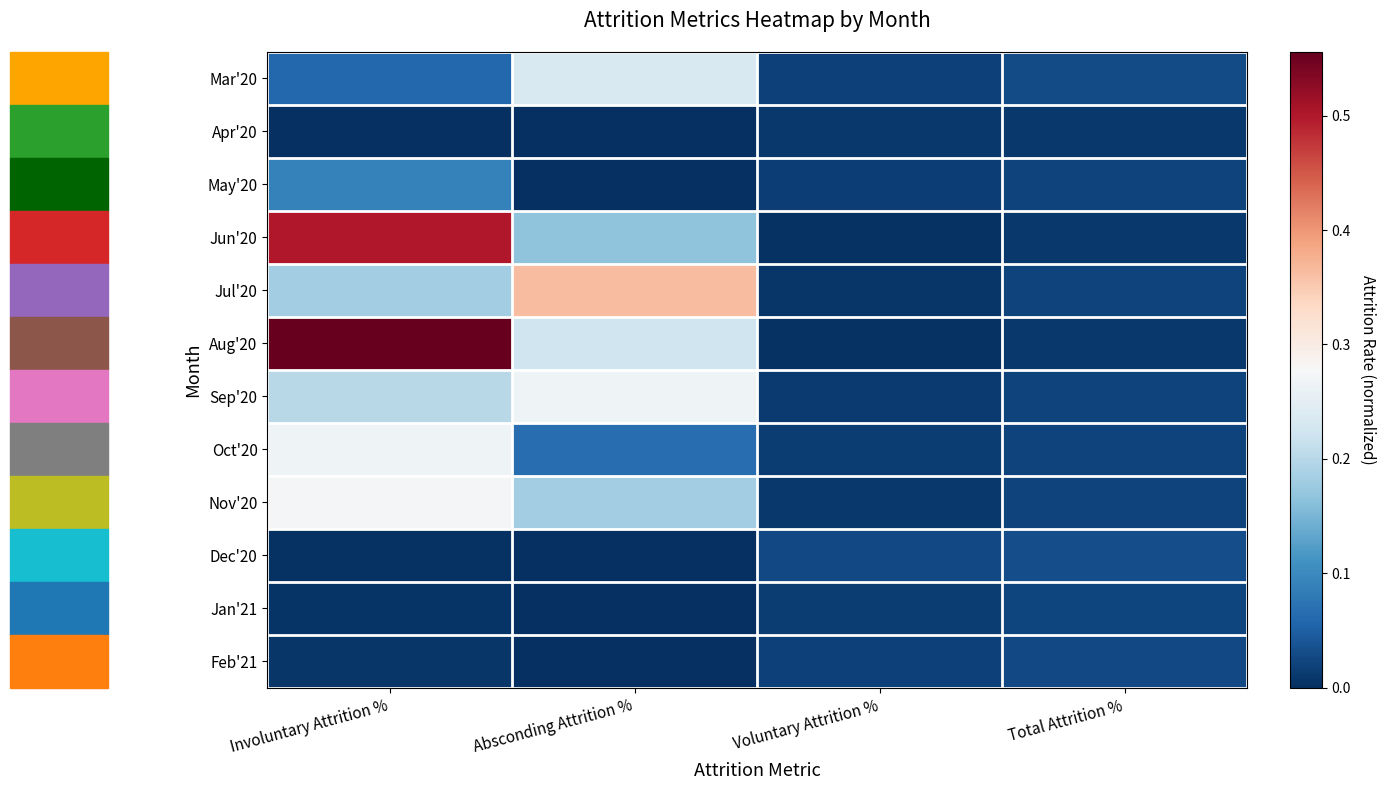

At how many categories does at least one series exceed 0?

4